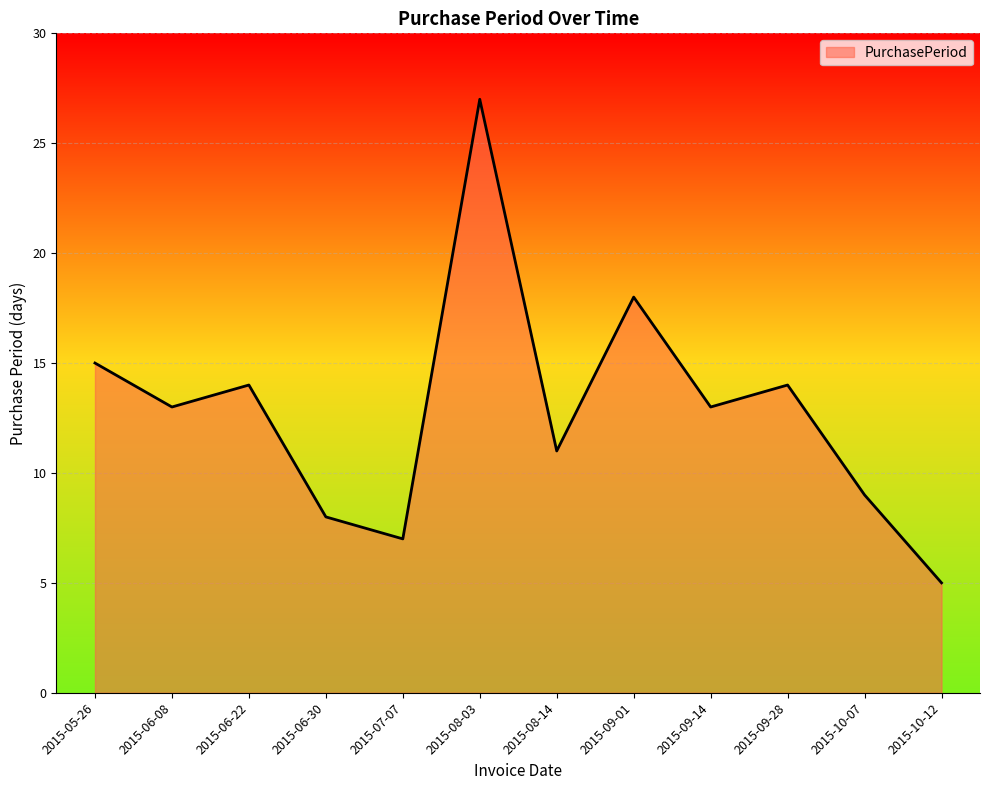

What is the maximum value shown in the chart?

27